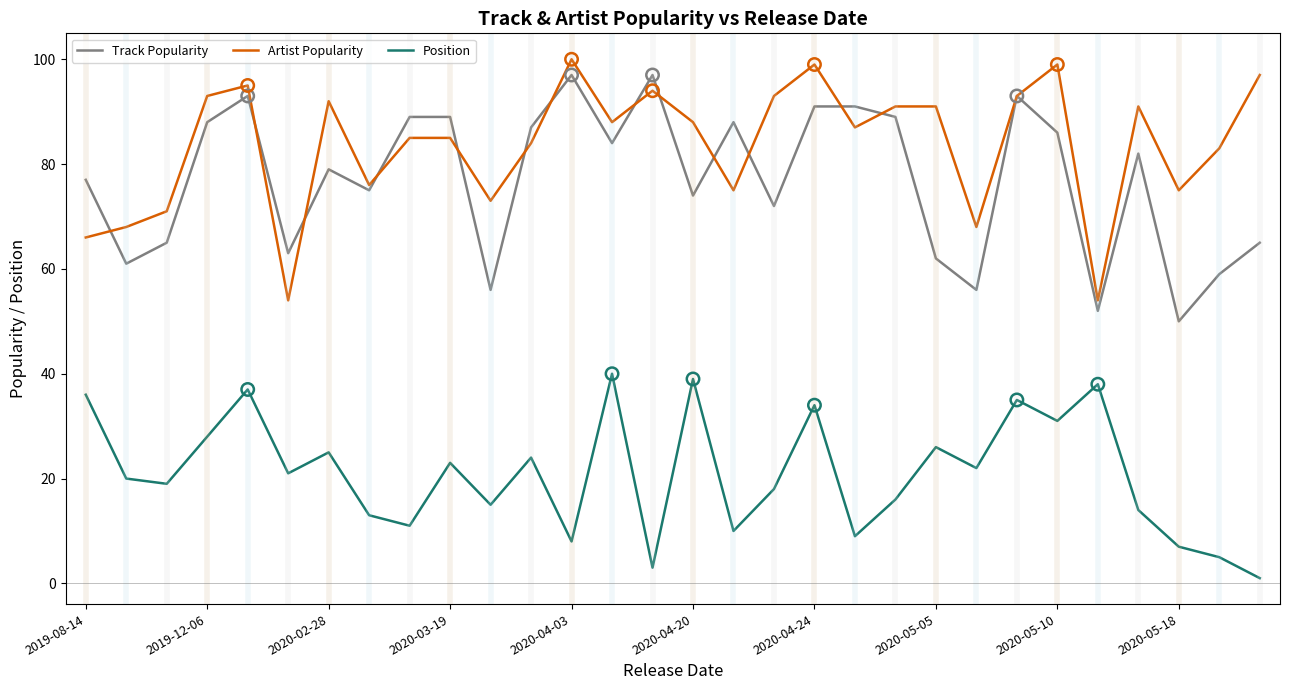

Which series has the largest total across all categories?

Artist Popularity